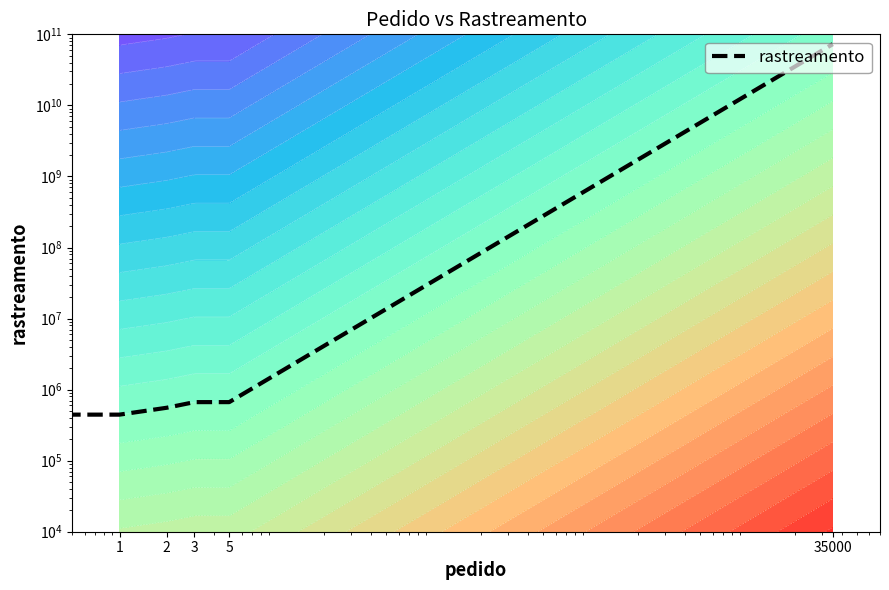

Count the number of data series in this chart.

1